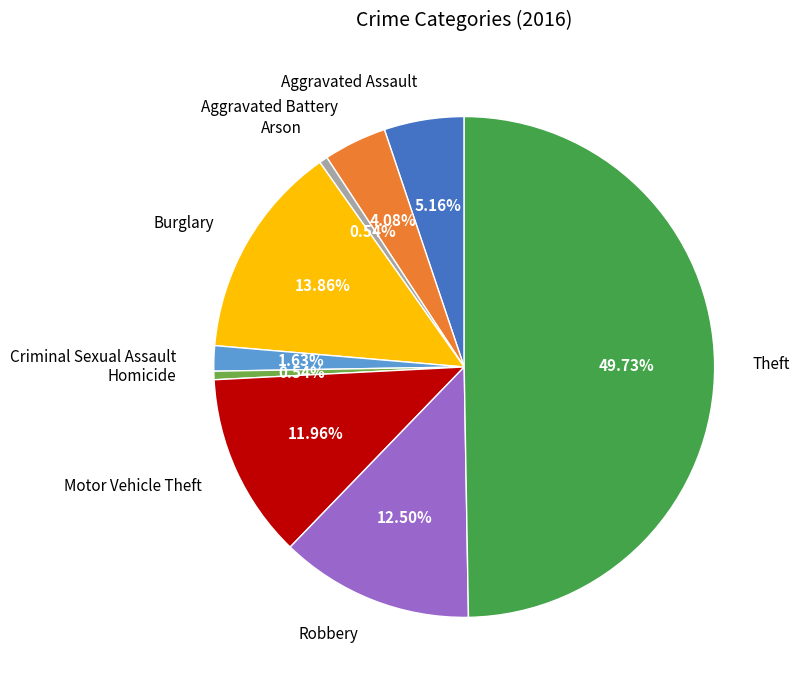

Which slice is the largest?

Theft